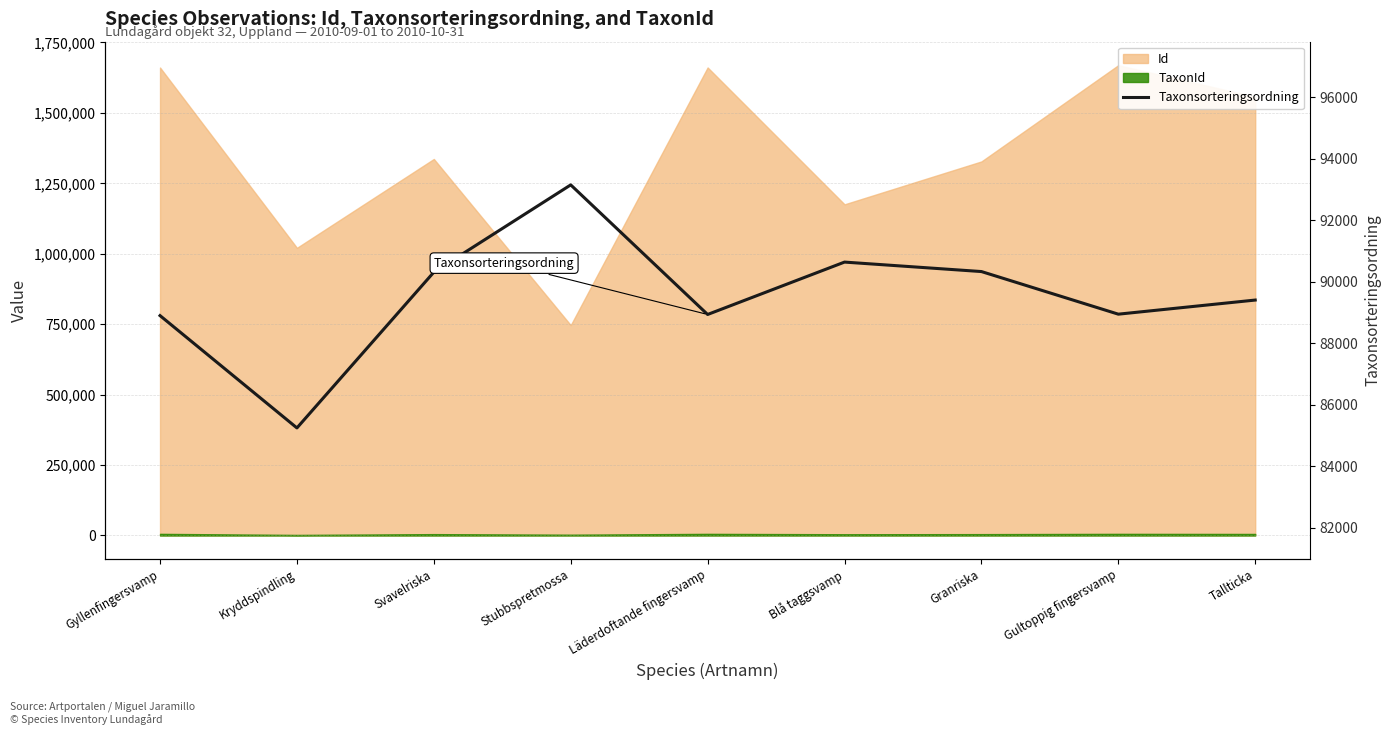

Where is the first local minimum?

Kryddspindling